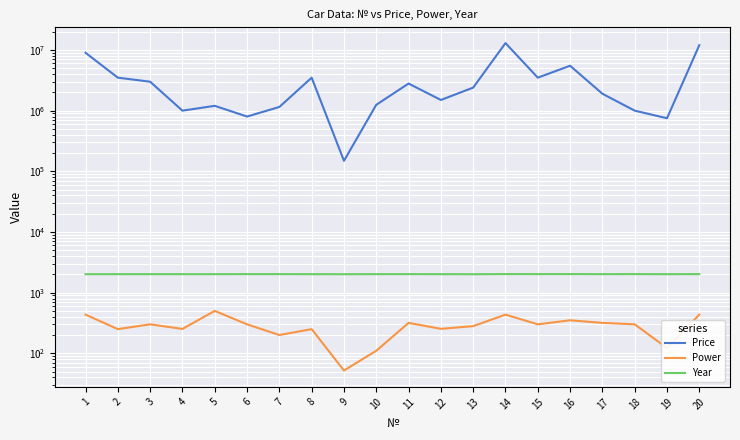

Where is Price nearest to the value 6574500?

16